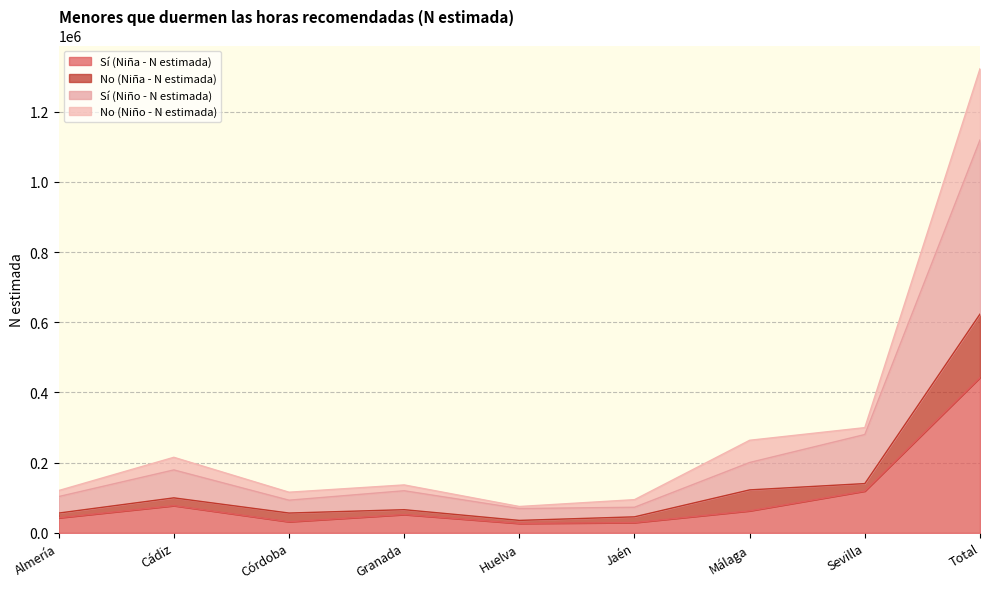

What is the value of the Sí (Niña - N estimada) point at the 4th from the left?

52241